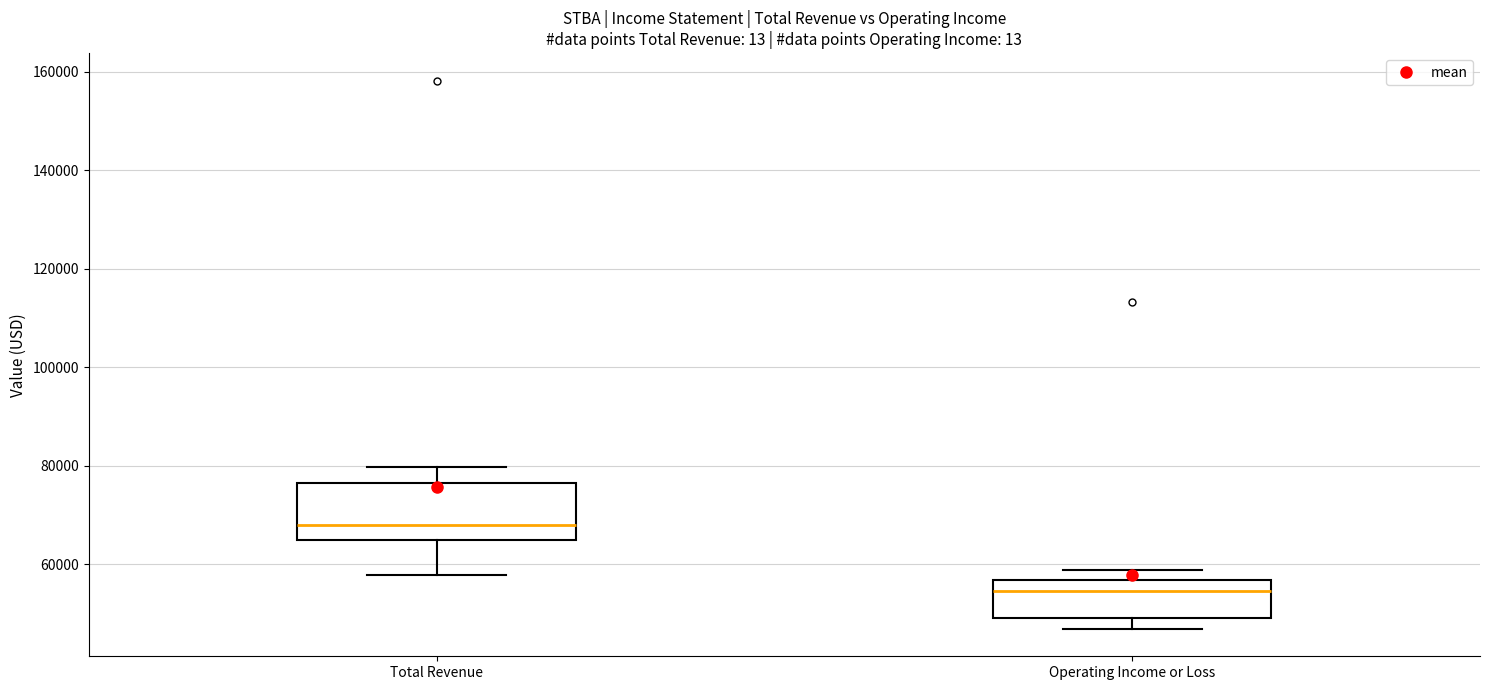

Where is the lower edge of the box for Operating Income or Loss on the y-axis? The values are not printed on the chart, so give them approximately, as read against the axis.

50000